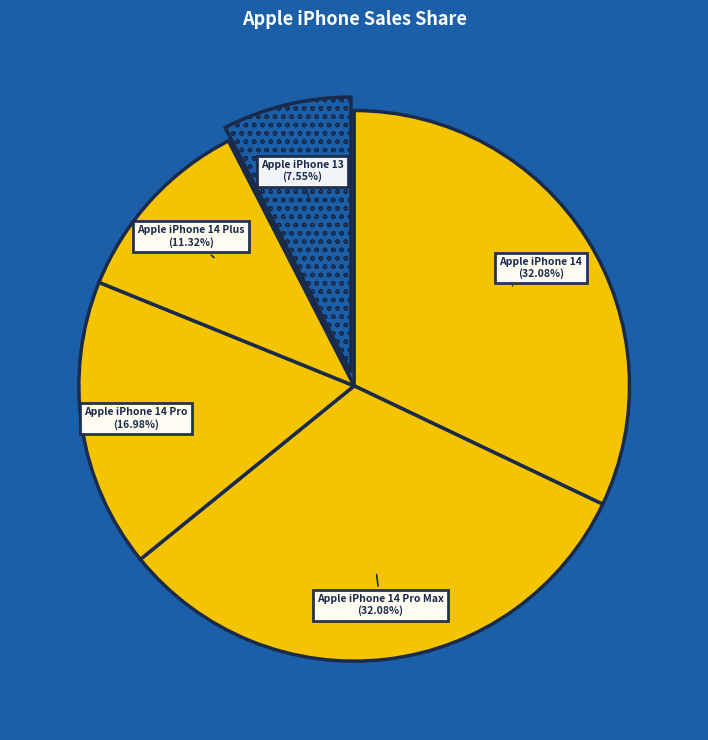

How many slices are in this pie chart?

5